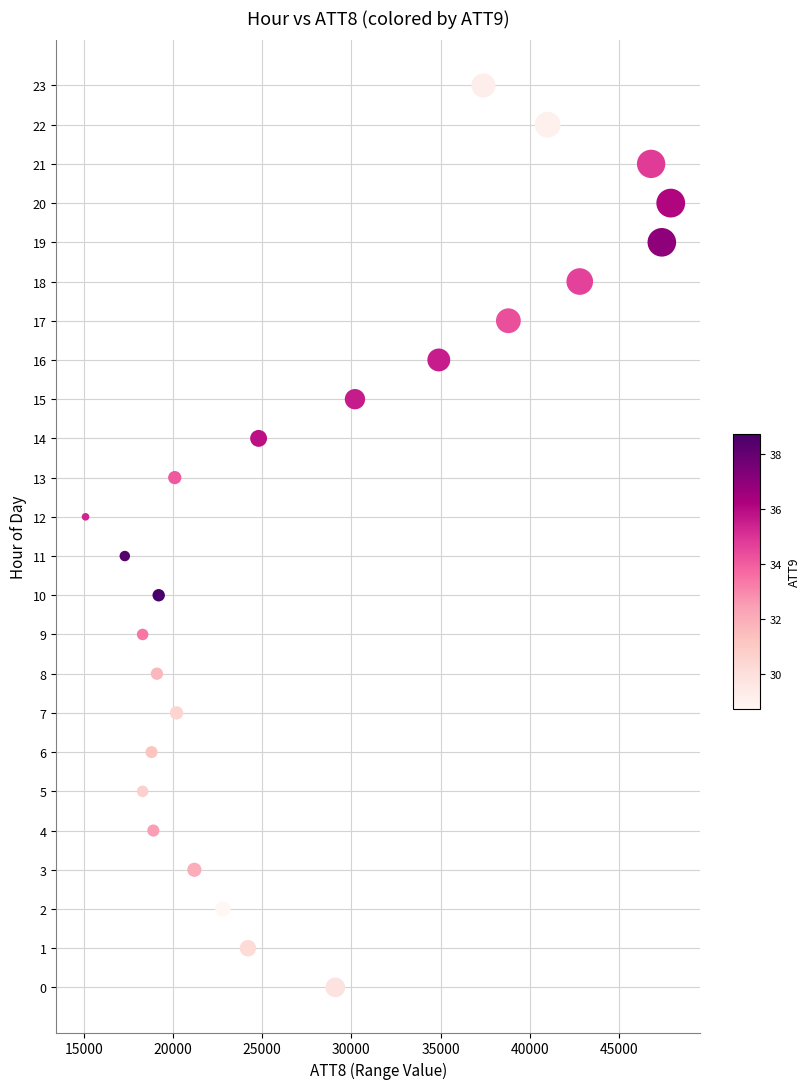

What is the range of X values (max minus min)?

32800